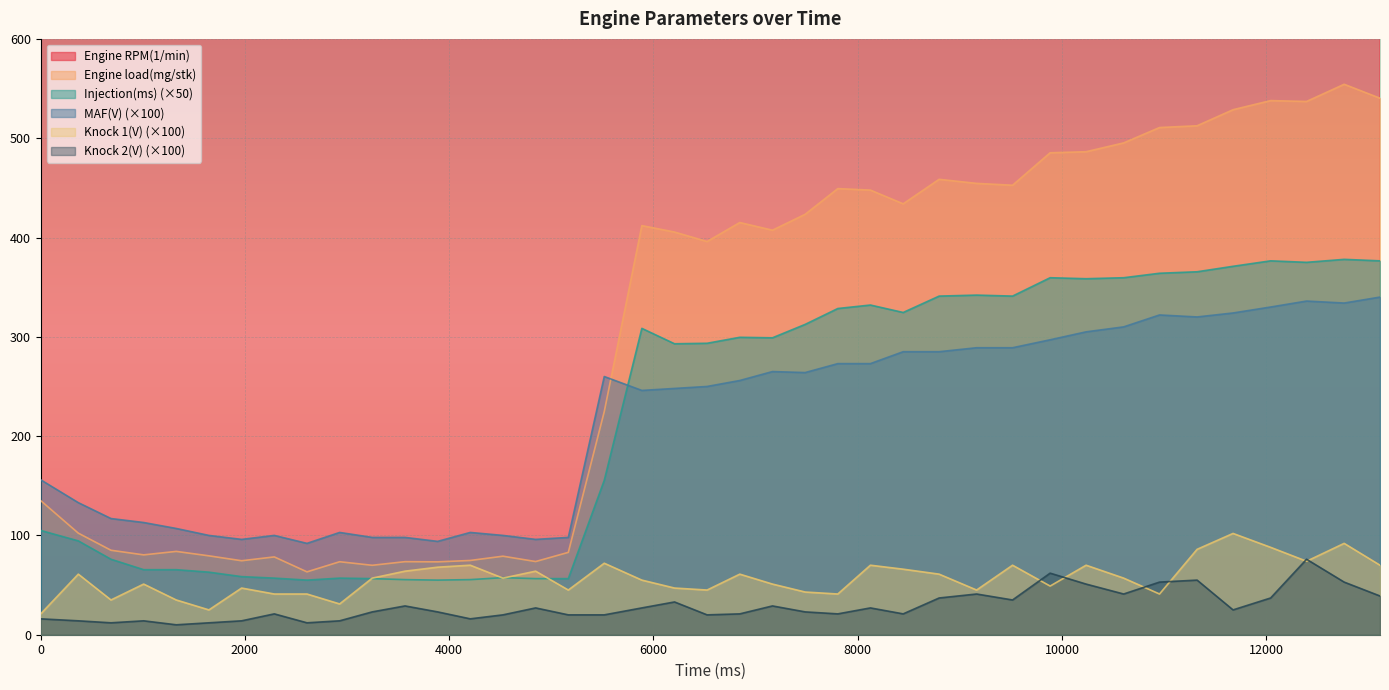

Rank the series by their maximum value, from highest to lowest.

Engine RPM(1/min), Engine load(mg/stk), Injection(ms), MAF(V), Knock 1(V), Knock 2(V)